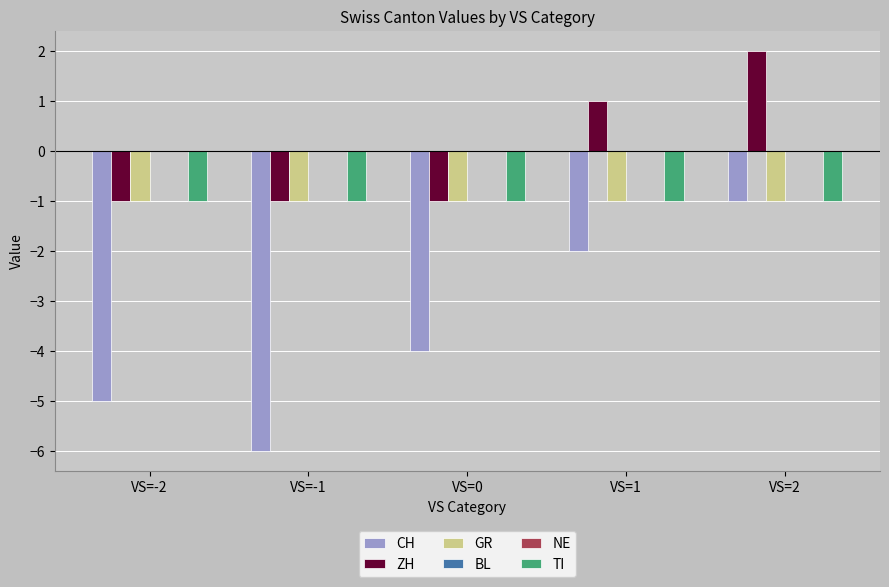

List the series in order of their peak value, lowest first.

CH, GR, TI, BL, NE, ZH